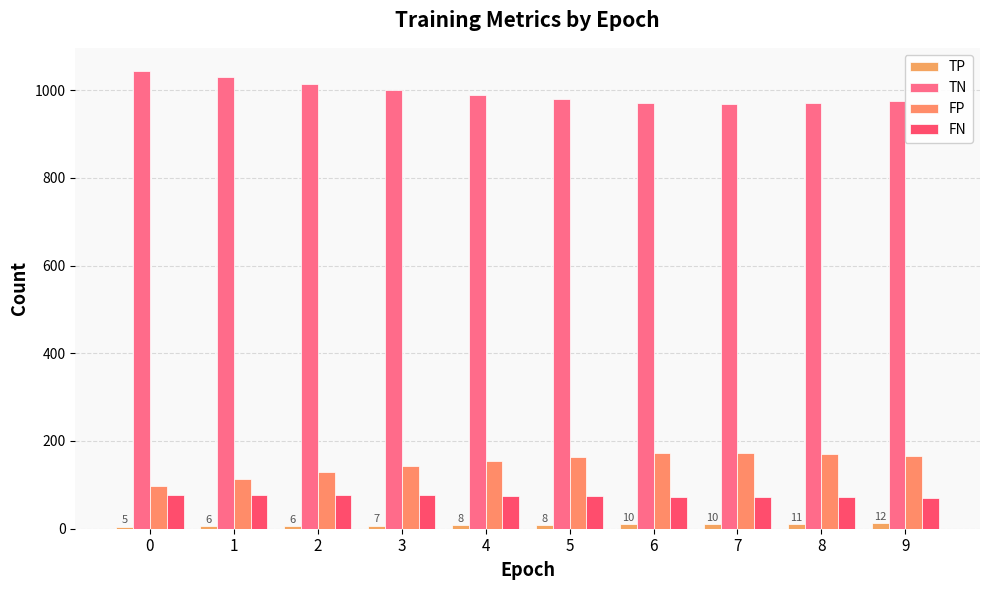

What is the average value of the FN series?

75